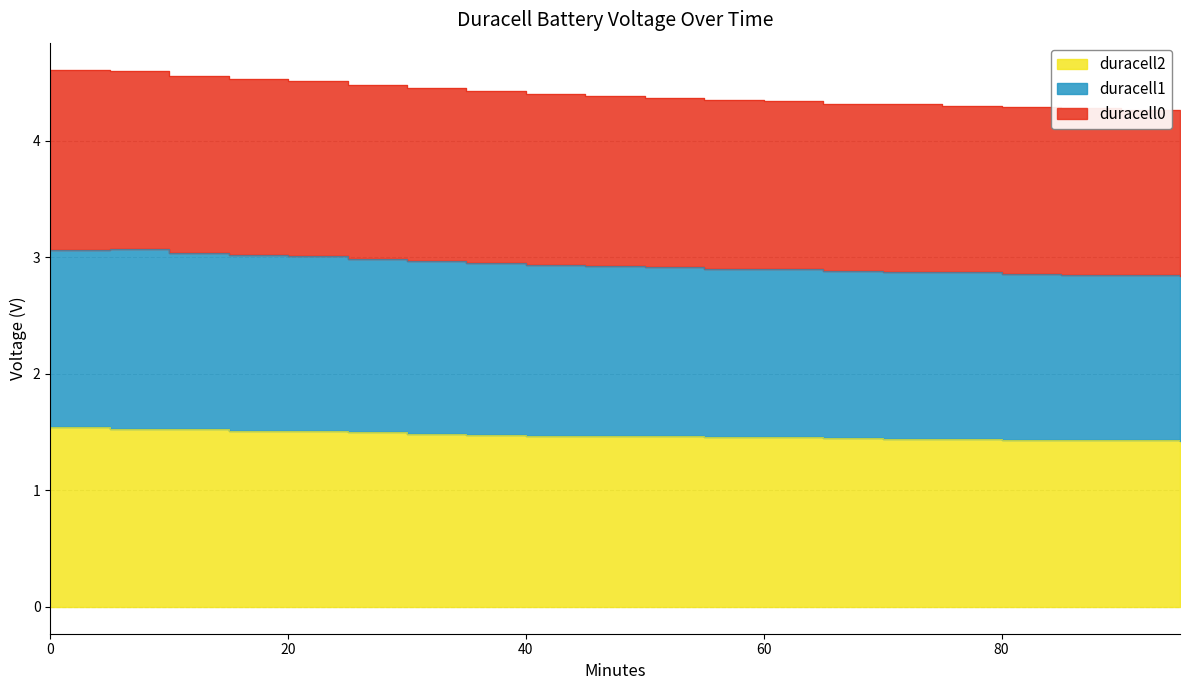

What is the difference between the maximum and minimum values in the duracell2 series?

0.1